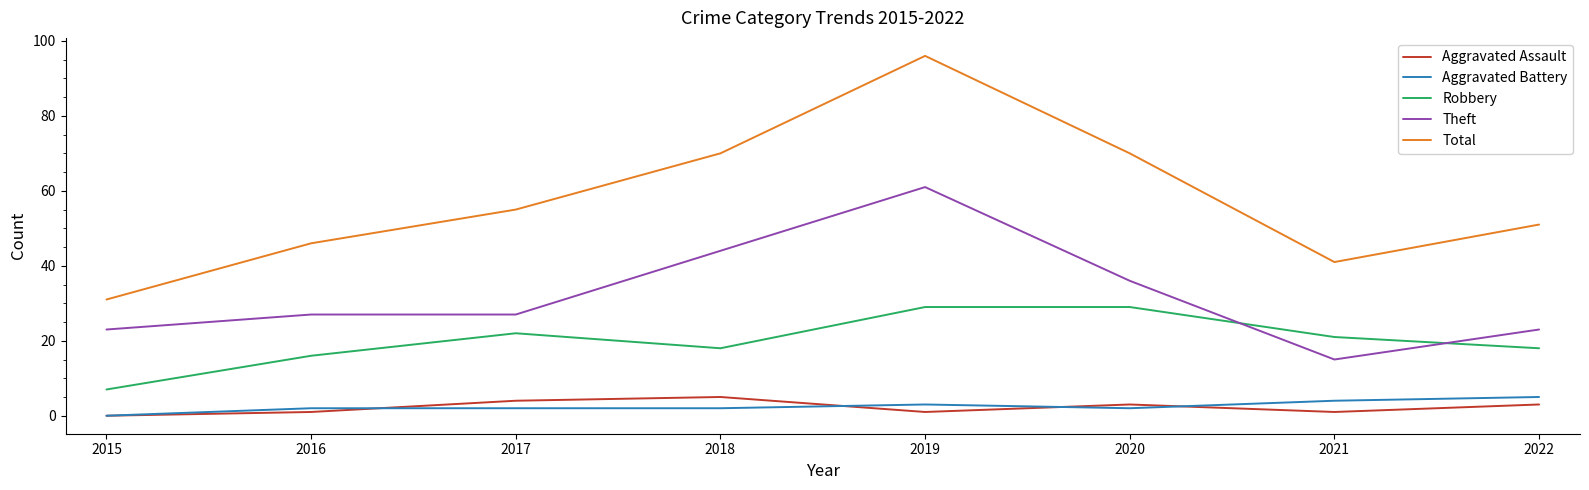

At which category is the sum across all series the highest?

2019